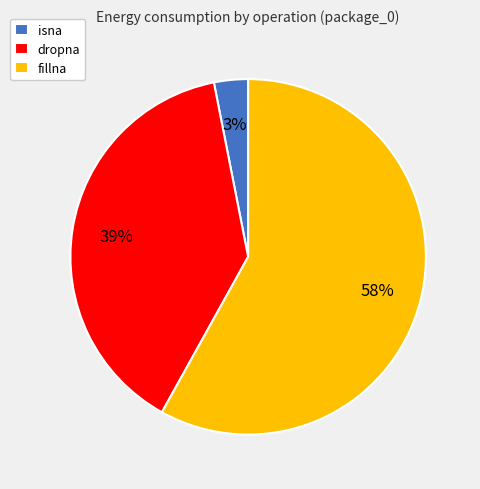

Combined, do dropna and isna account for over 50%?

No